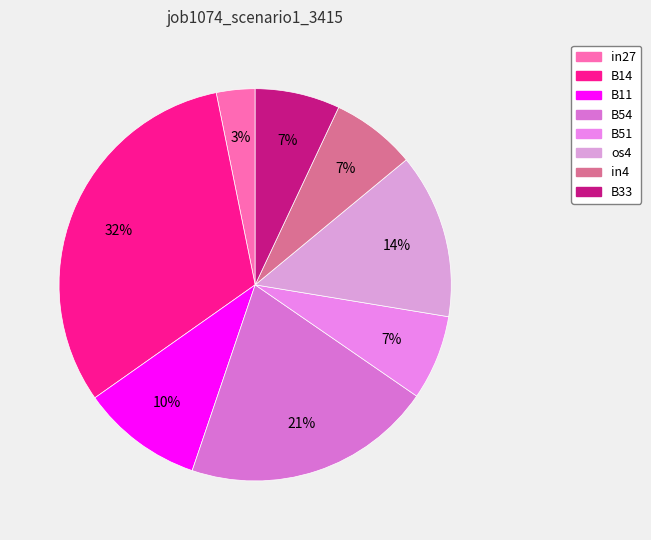

What portion of the pie excludes B14?

68.4%